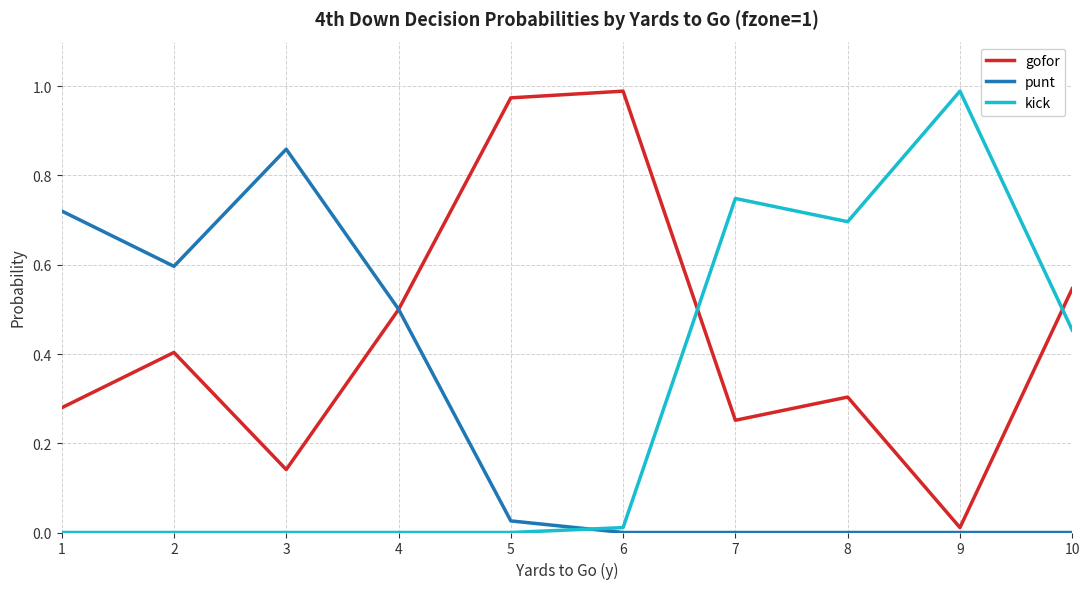

Is the value of kick at 8 greater than the value of gofor at 7?

Yes